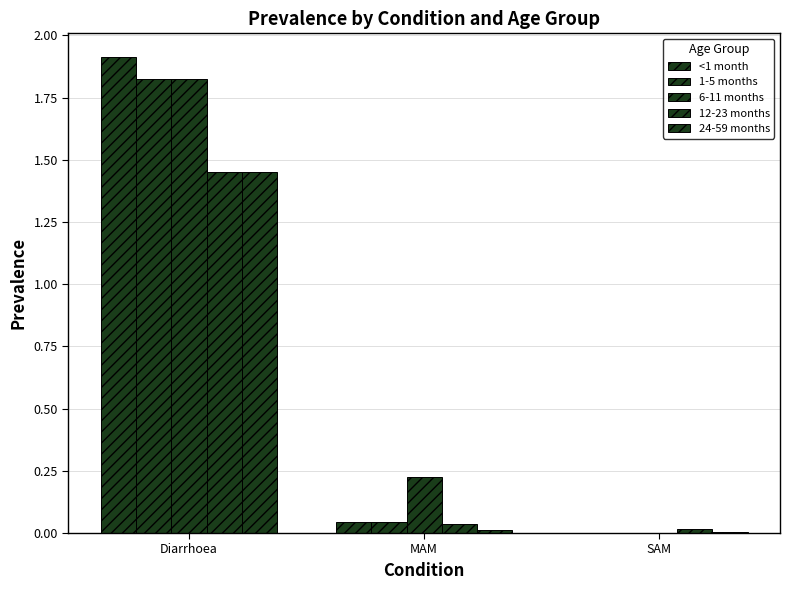

Between Diarrhoea and MAM, which is larger?

Diarrhoea